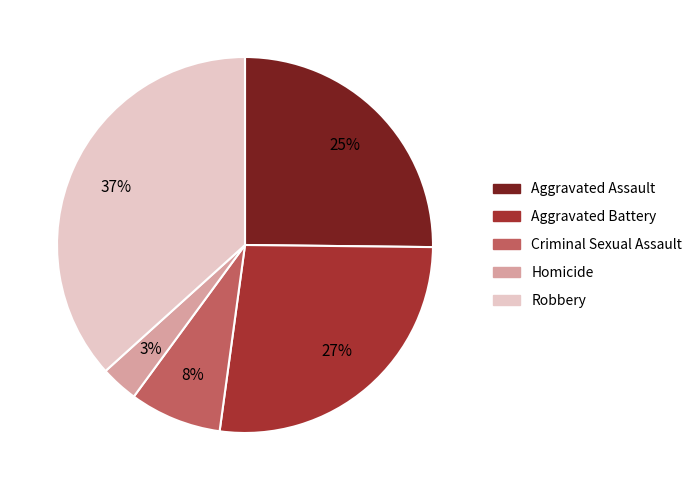

The Robbery slice represents 27% of the pie. True or false?

False